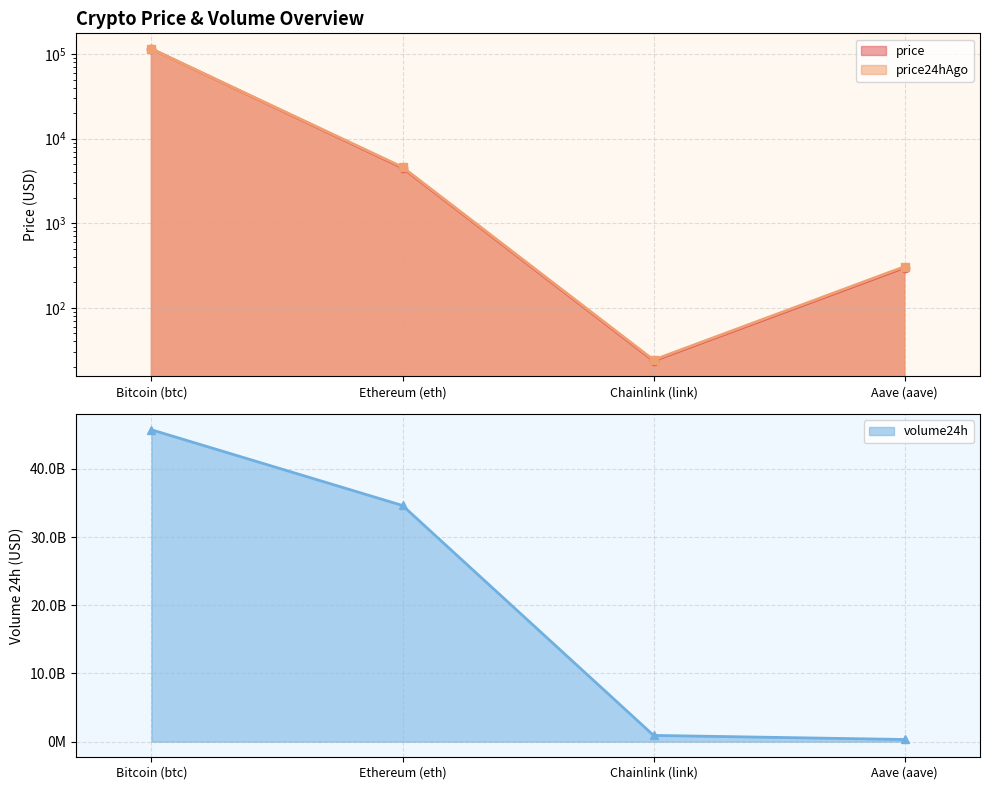

Where does the price24hAgo series first go above 4609?

Bitcoin (btc)